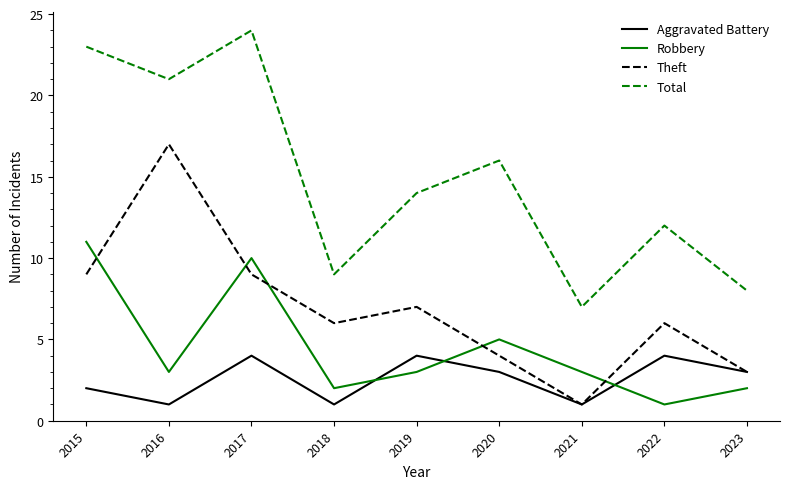

Reading right to left, what are all the values shown in this chart?

Aggravated Battery: 3	4	1	3	4	1	4	1	2
Robbery: 2	1	3	5	3	2	10	3	11
Theft: 3	6	1	4	7	6	9	17	9
Total: 8	12	7	16	14	9	24	21	23